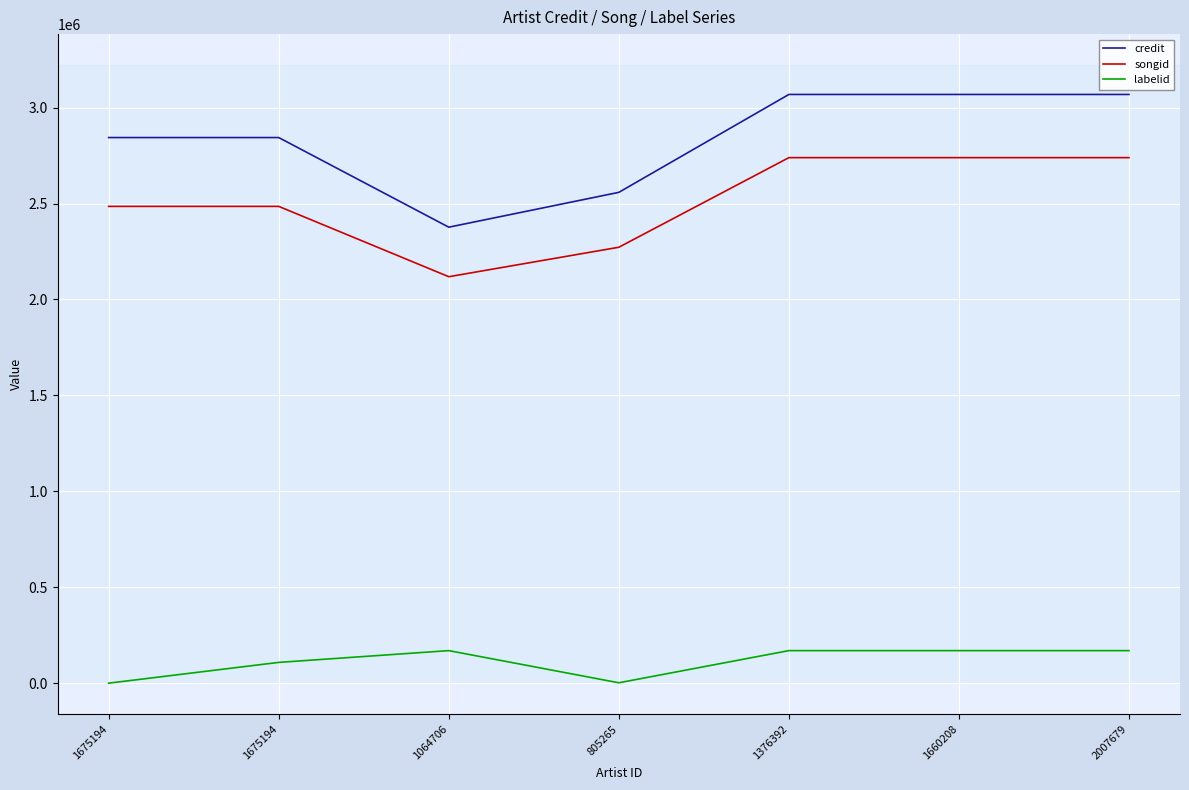

What is the spread (max minus min) of values at 1675194?

2843836